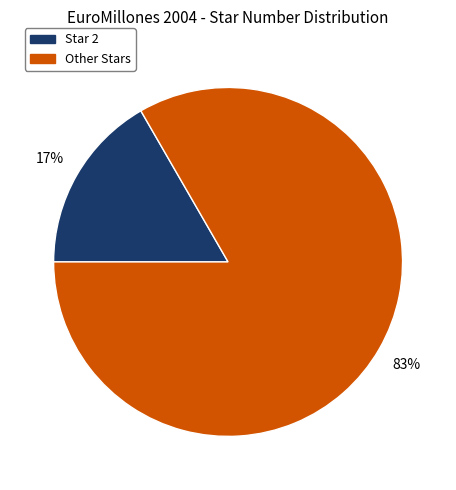

To the nearest percent, what is the average slice percentage?

50%